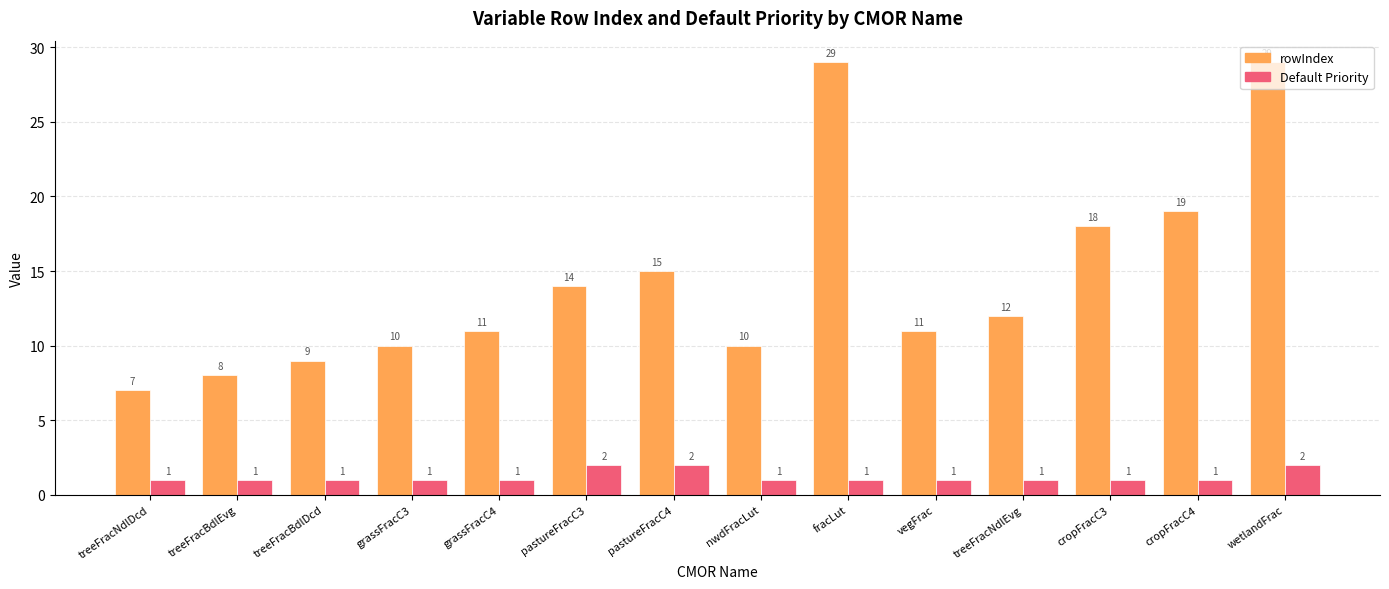

What is the value of the rowIndex bar at the 14th from the left?

29